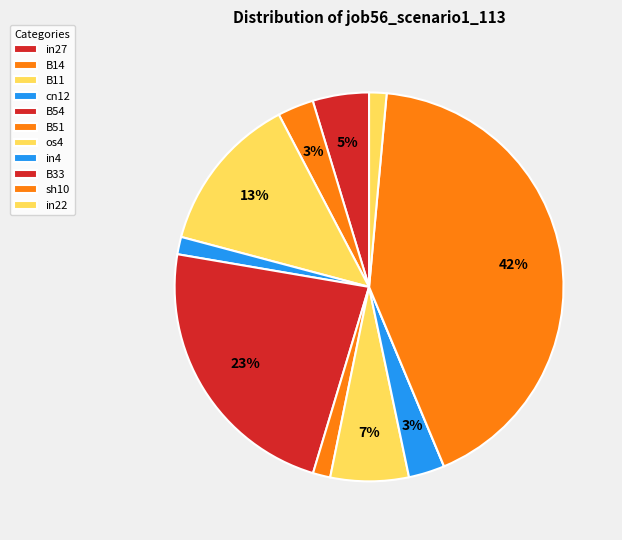

To the nearest percent, what percentage of the pie is B11?

13%